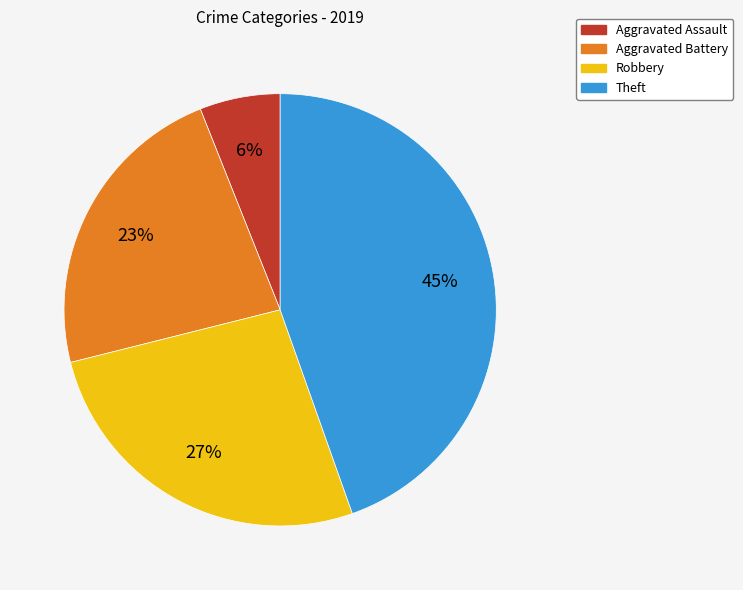

The Aggravated Battery slice represents 23% of the pie. True or false?

True